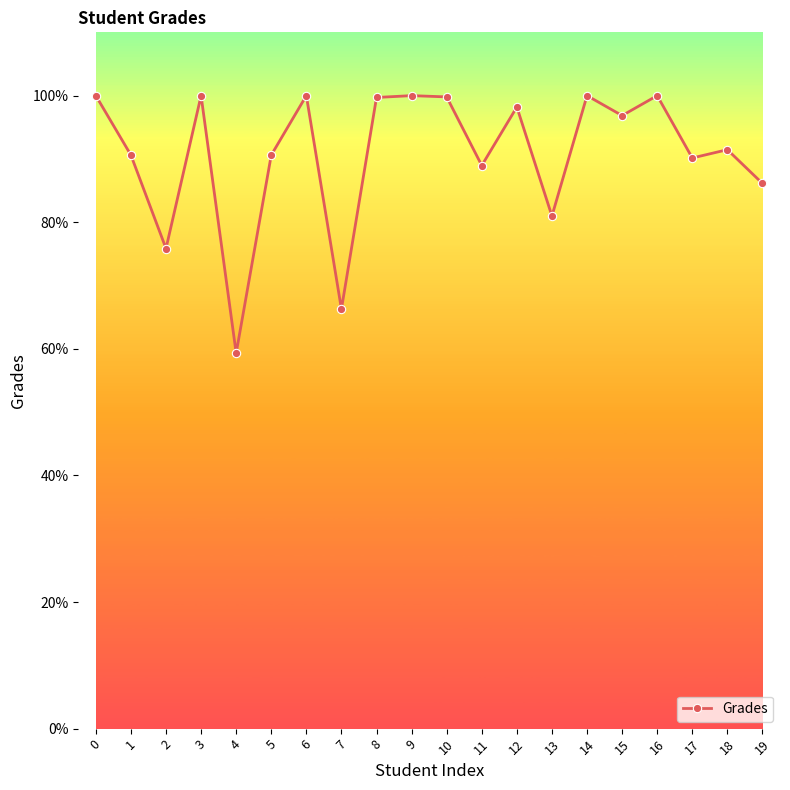

How many values exceed 96?

10